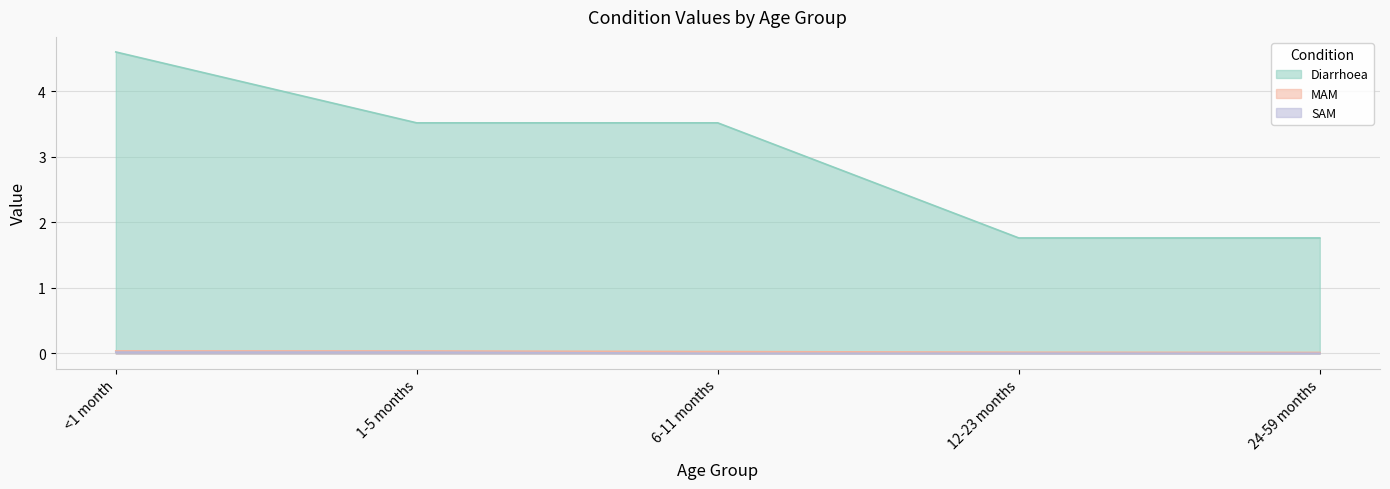

Between 1-5 months and 12-23 months, which series saw the biggest shift?

Diarrhoea